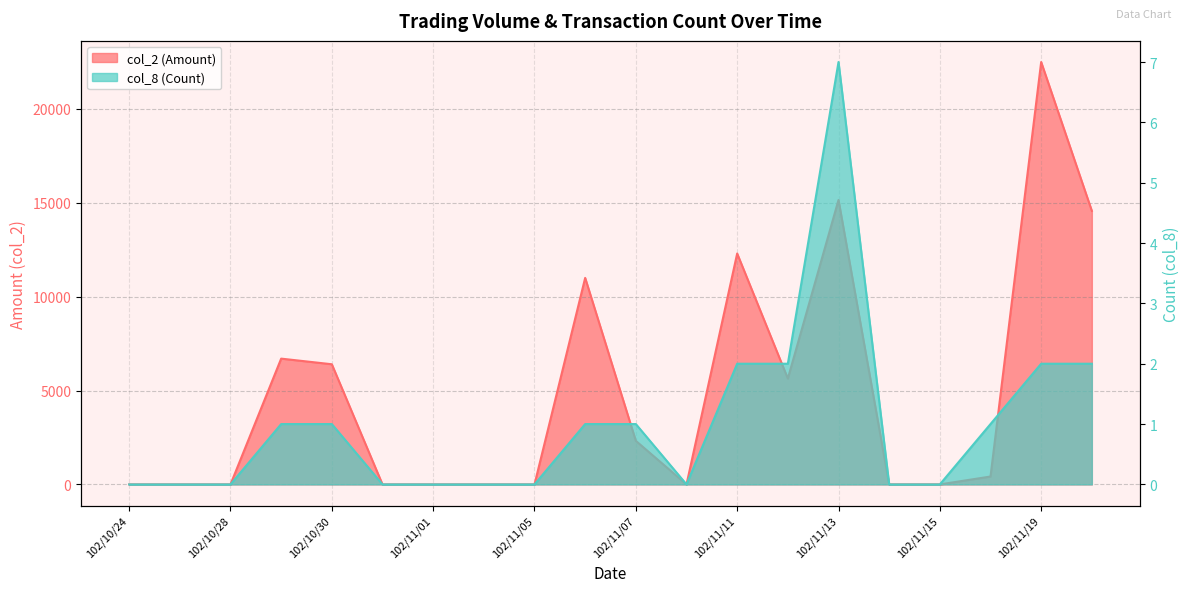

Does the chart have visible grid lines?

Yes